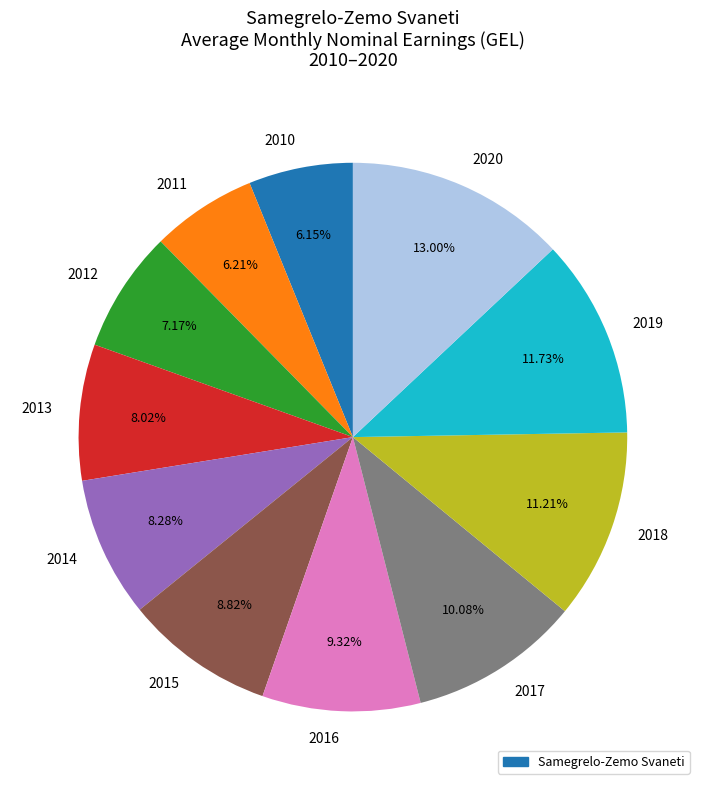

How many slices are in this pie chart?

11